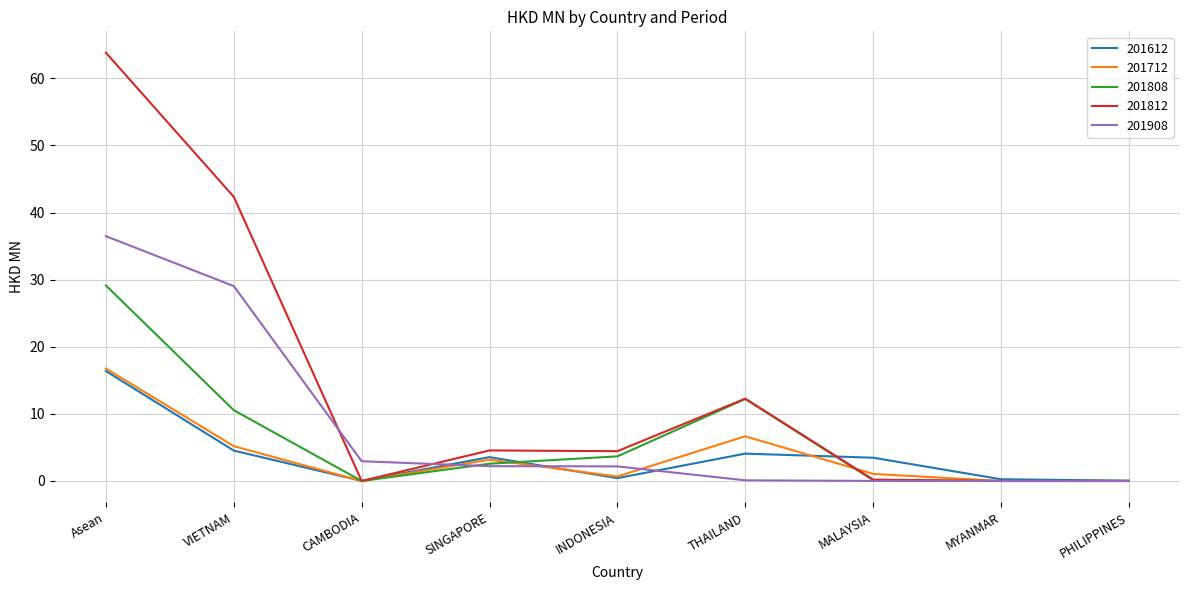

At which label is 201908 closest to 18?

VIETNAM